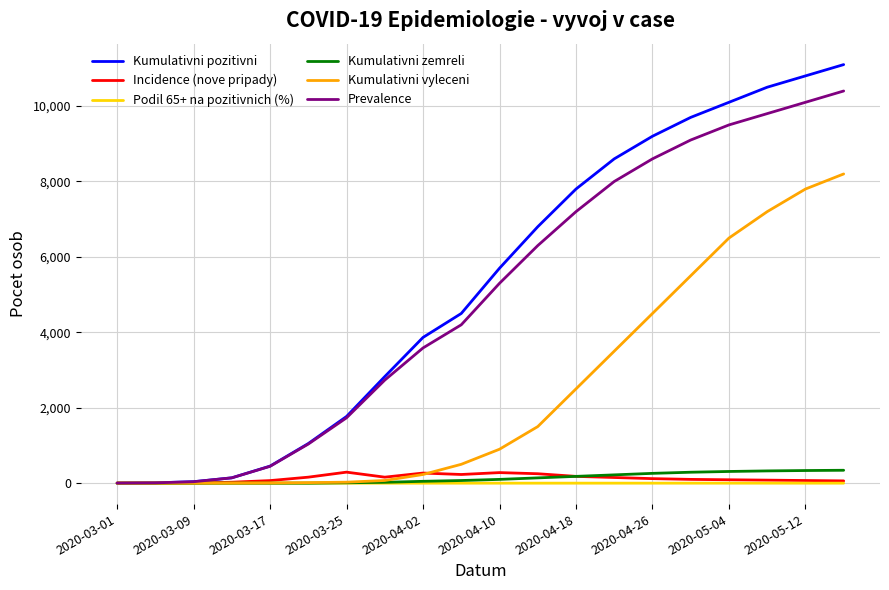

What is the highest value of the Kumulativni vyleceni series?

8200.0